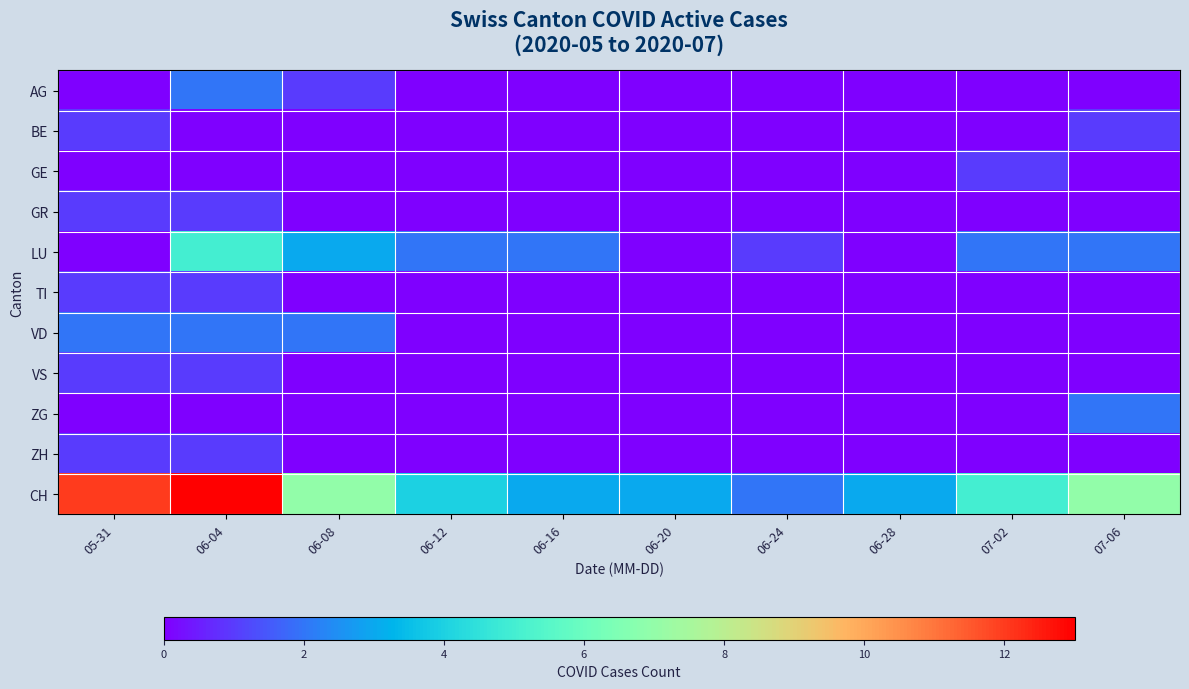

What is the difference between the highest and lowest values at 06-20?

3